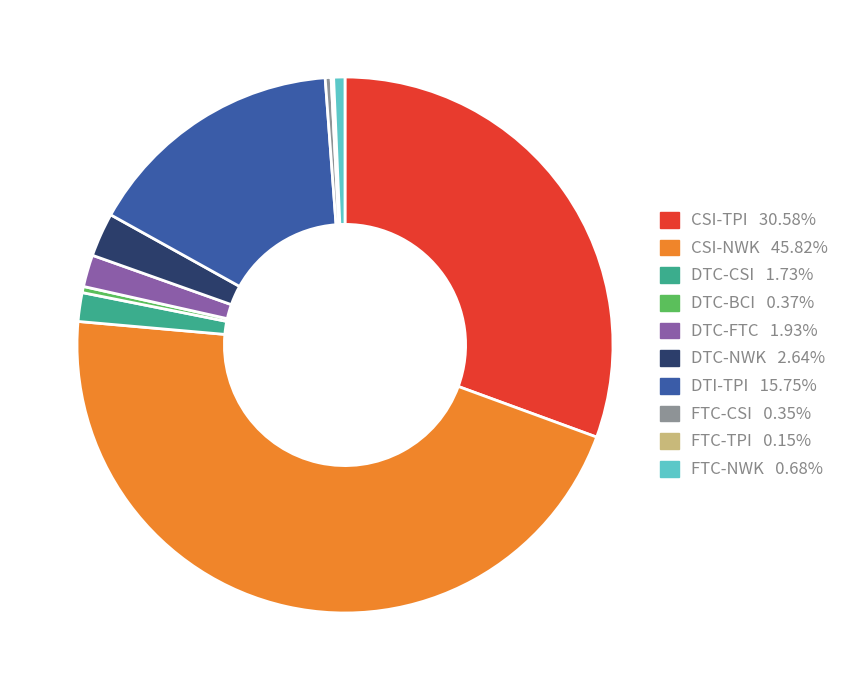

What is the ratio of the value at DTC-NWK to the value at FTC-CSI?

7.5